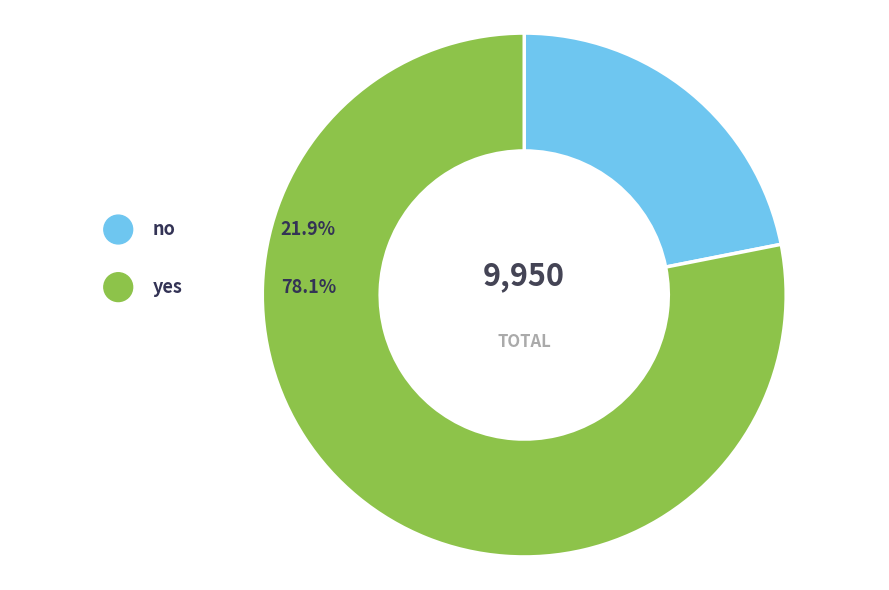

Rank the categories by value from lowest to highest.

no, yes